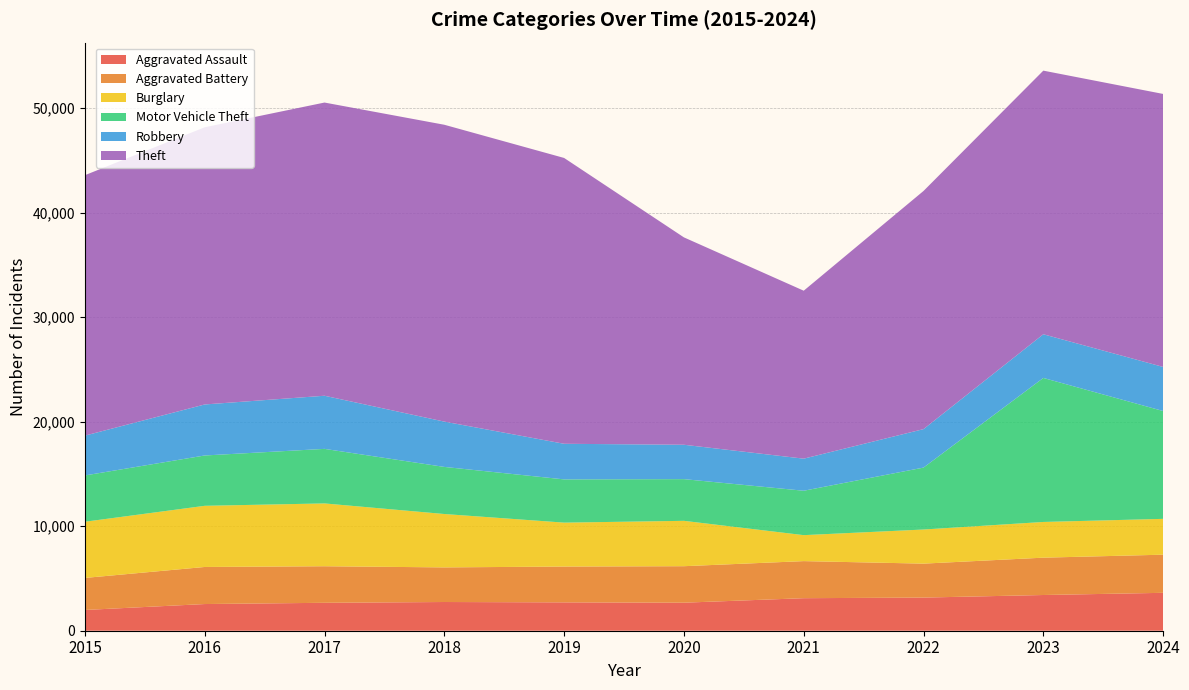

Reading left to right, extract all data points from this chart.

Aggravated Assault: 1985	2552	2671	2746	2712	2681	3112	3170	3416	3625
Aggravated Battery: 3065	3546	3497	3311	3427	3491	3546	3248	3572	3648
Burglary: 5374	5850	6008	5106	4200	4339	2484	3262	3415	3427
Motor Vehicle Theft: 4428	4814	5218	4505	4136	3989	4247	5924	13776	10315
Robbery: 3810	4880	5082	4334	3406	3288	3069	3679	4178	4216
Theft: 24910	26511	28044	28394	27339	19836	16065	22780	25215	26113